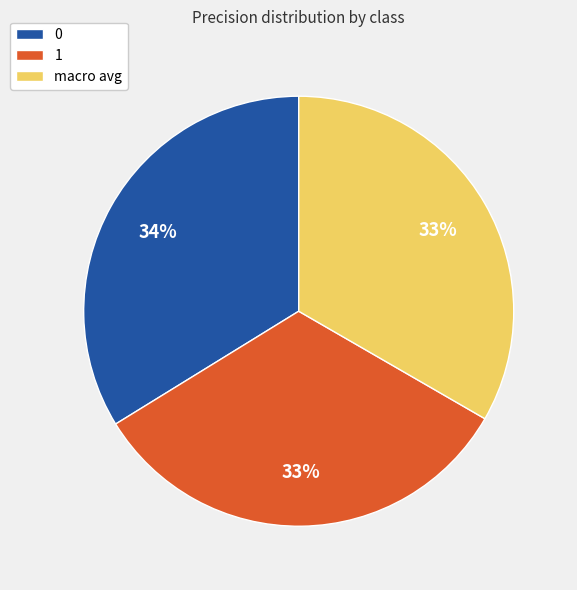

Do macro avg and 1 together represent more than half of the pie?

Yes